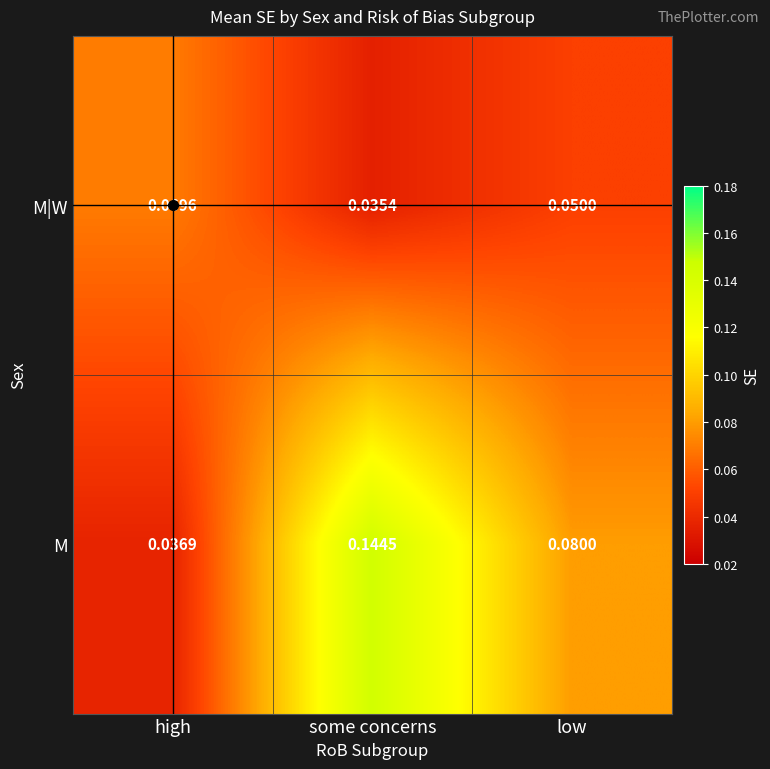

At which category is the sum across all series the highest?

some concerns